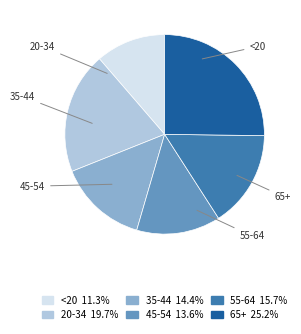

Is there a majority slice in this chart?

No